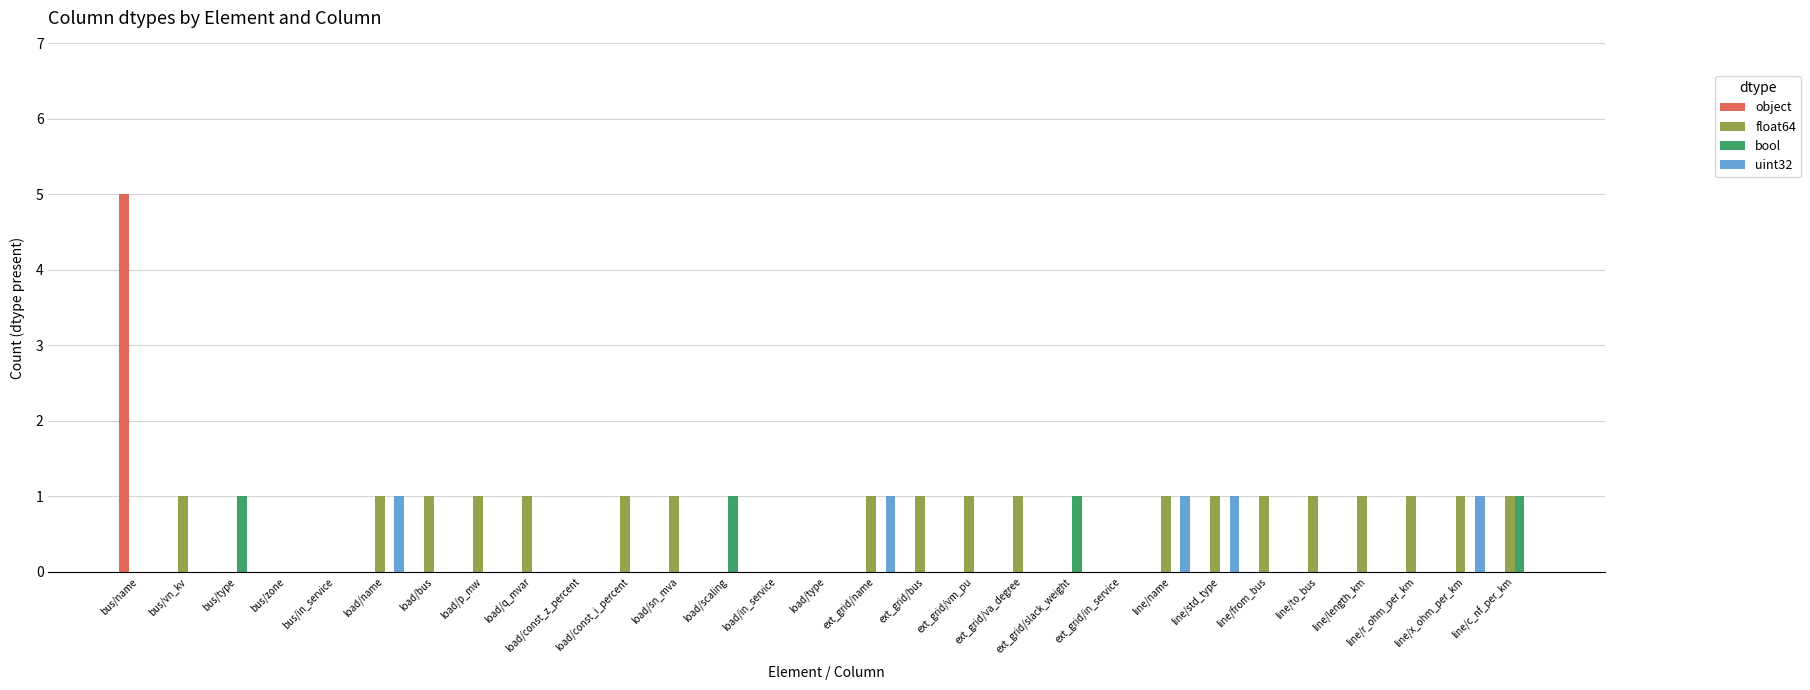

The float64 series shows -1 at load/in_service. True or false?

False